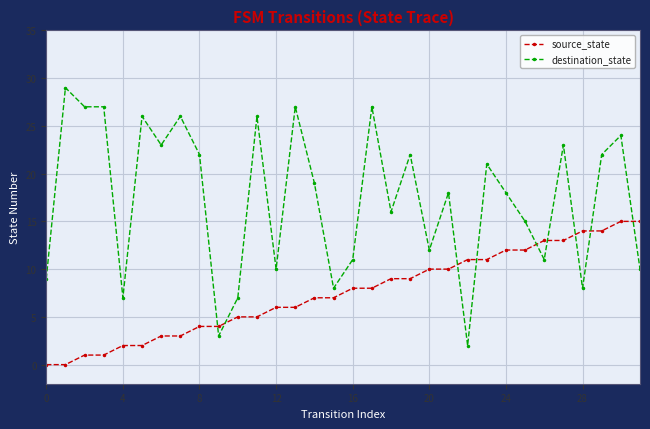

Reading left to right, extract all data points from this chart.

source_state: 0	0	1	1	2	2	3	3	4	4	5	5	6	6	7	7	8	8	9	9	10	10	11	11	12	12	13	13	14	14	15	15
destination_state: 9	29	27	27	7	26	23	26	22	3	7	26	10	27	19	8	11	27	16	22	12	18	2	21	18	15	11	23	8	22	24	10